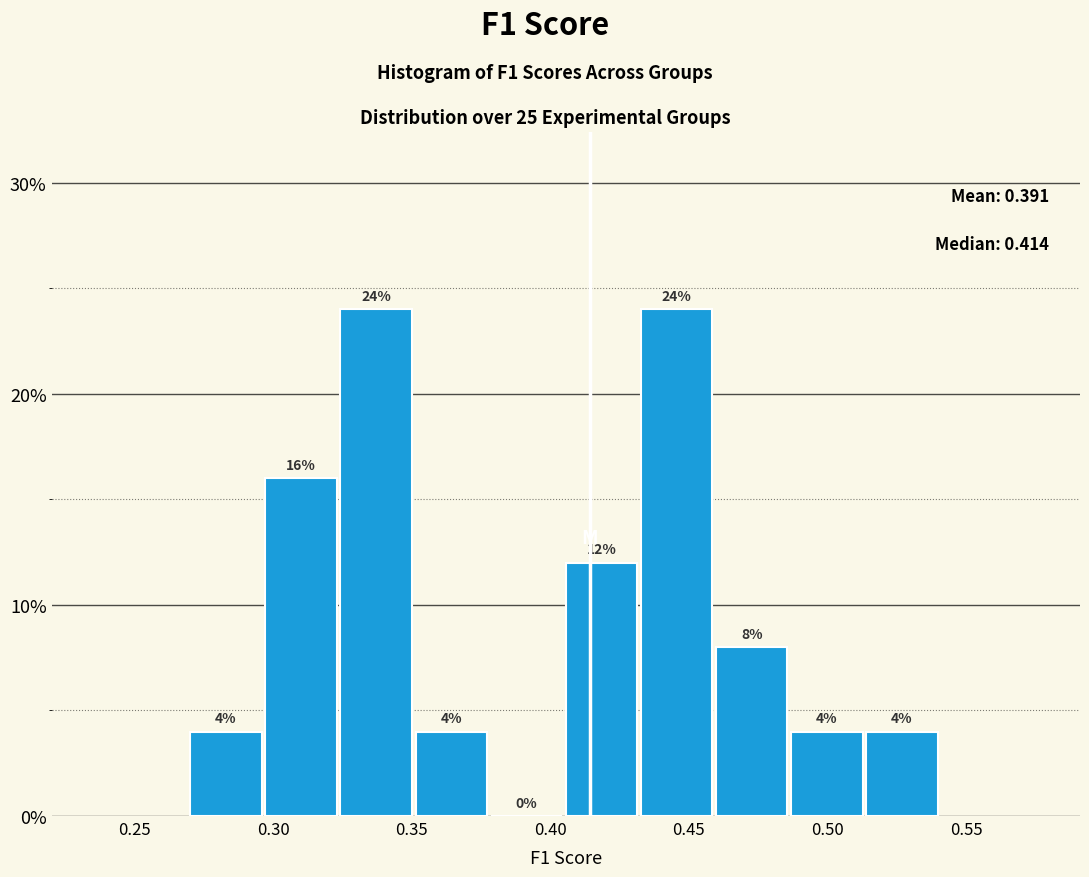

Reading left to right, list every bar in this chart as the range it spans on the x-axis followed by its height. The bar edges are not printed on the chart, so give them approximately, as read against the axis.

0.270 to 0.295: 4
0.295 to 0.325: 16
0.325 to 0.350: 24
0.350 to 0.380: 4
0.380 to 0.405: 0
0.405 to 0.435: 12
0.435 to 0.460: 24
0.460 to 0.485: 8
0.485 to 0.515: 4
0.515 to 0.540: 4